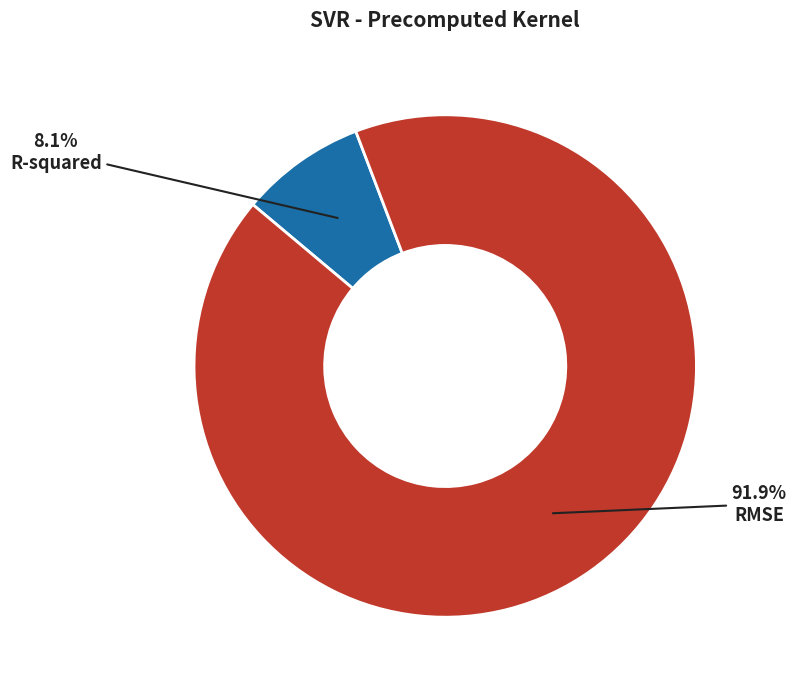

Does R-squared account for over 50% of the chart?

No